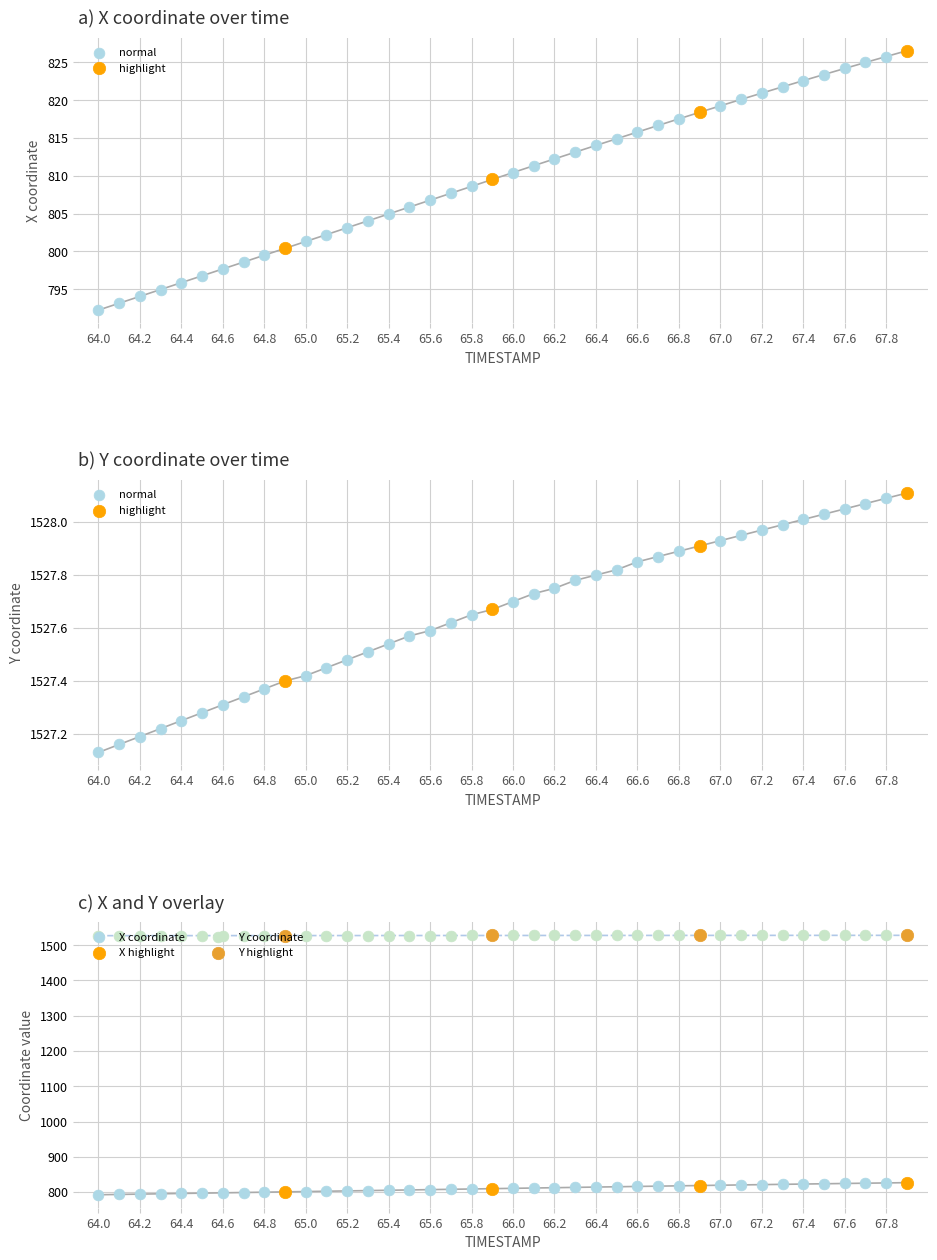

What are all the series names shown in the legend?

X, Y